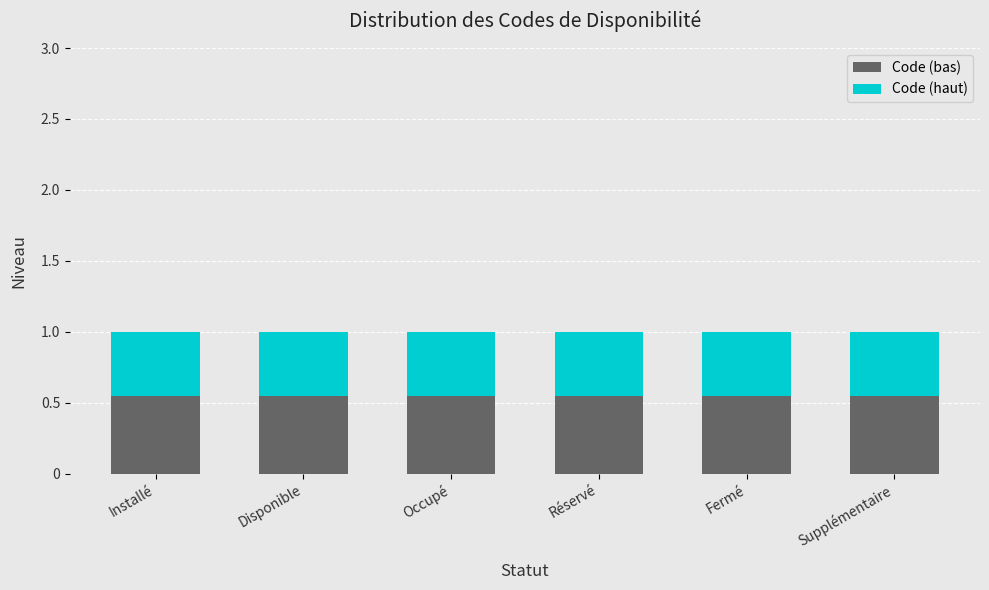

The value of Code (bas) at Supplémentaire is 0.2. True or false?

False